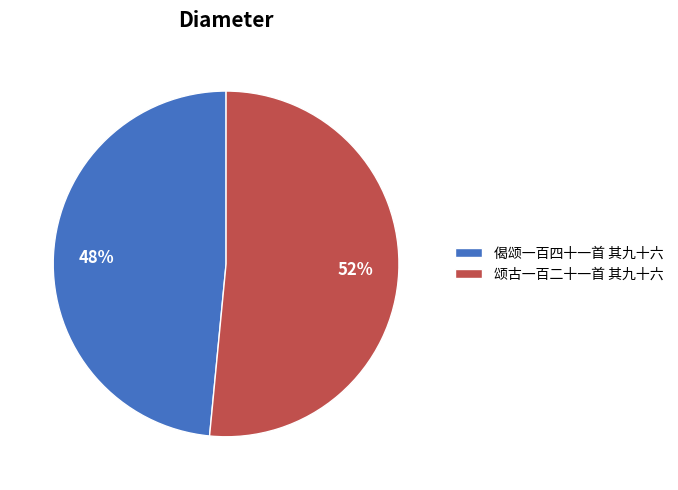

Approximately how many times larger is the value at 偈颂一百四十一首 其九十六 compared to 颂古一百二十一首 其九十六?

0.9